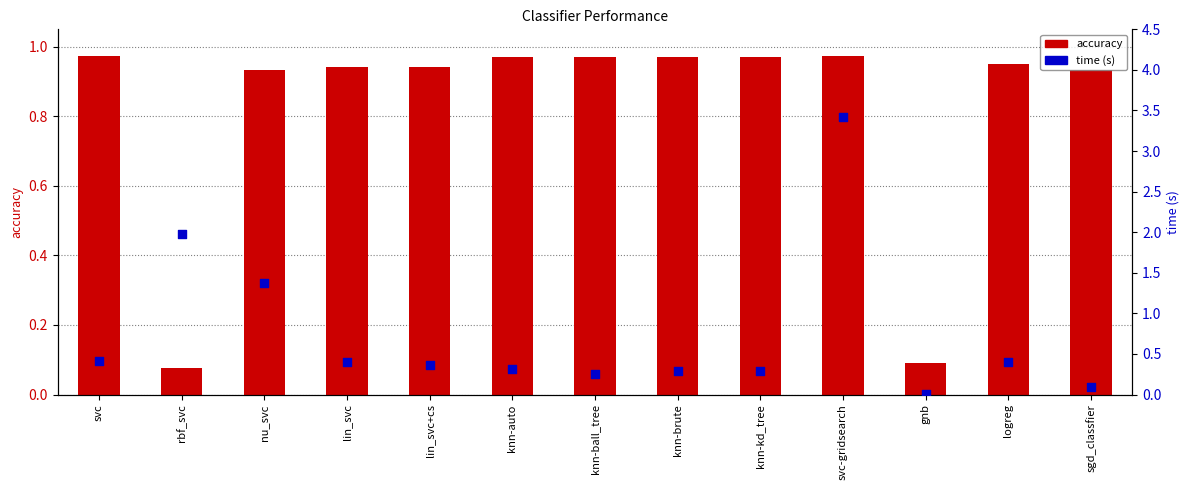

What are all the series names shown in the legend?

accuracy, time